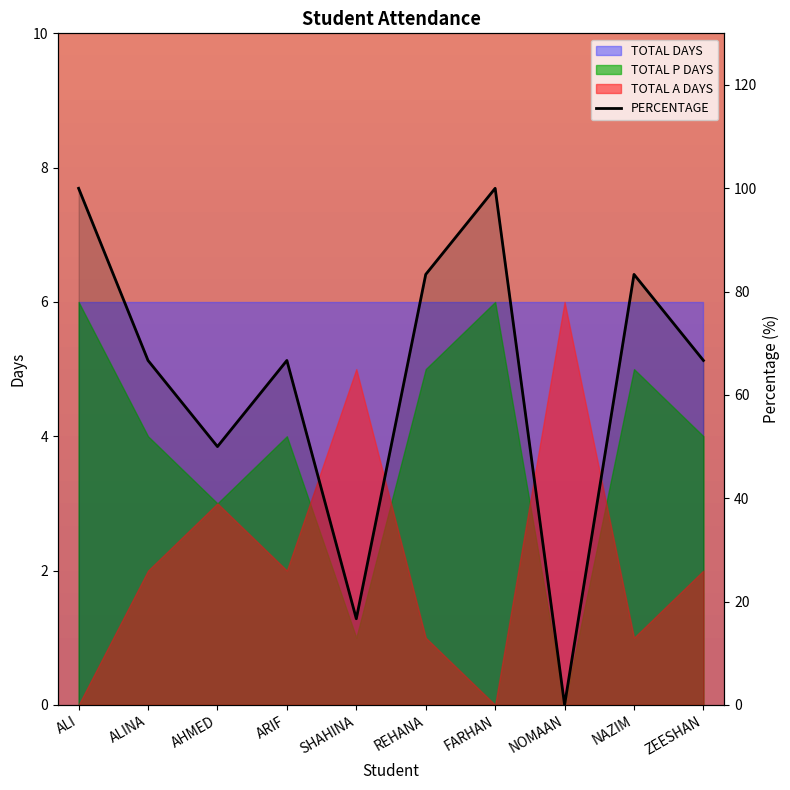

List the labels in order of value, largest first.

ALI, FARHAN, REHANA, NAZIM, ALINA, ARIF, ZEESHAN, AHMED, SHAHINA, NOMAAN